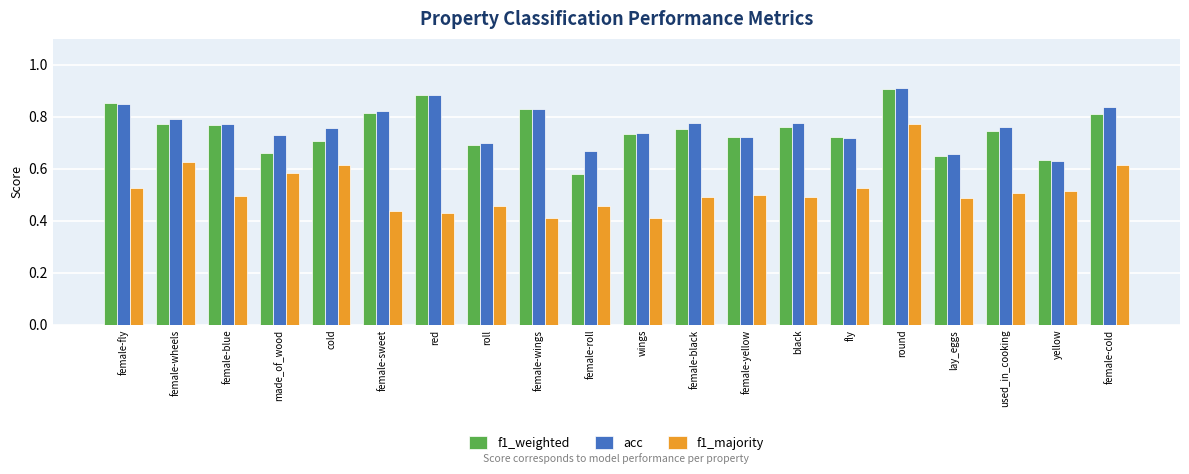

At which label is acc closest to 0?

yellow